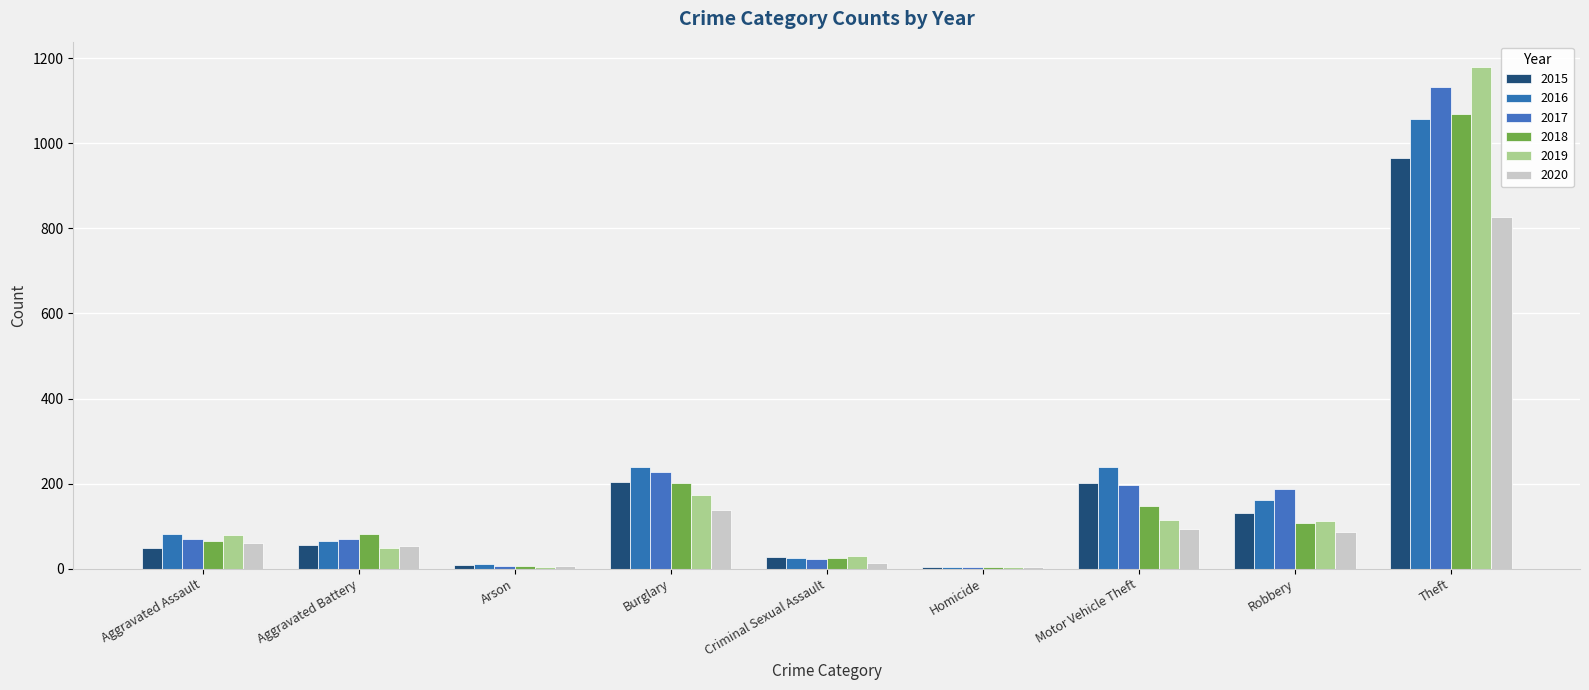

How many bars are there in each group?

6